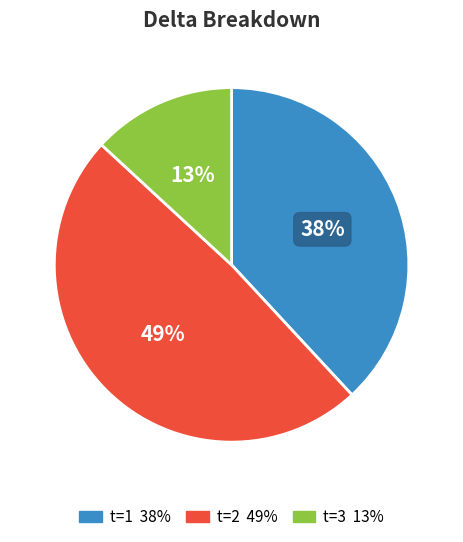

To the nearest percent, what is the average slice percentage?

33%